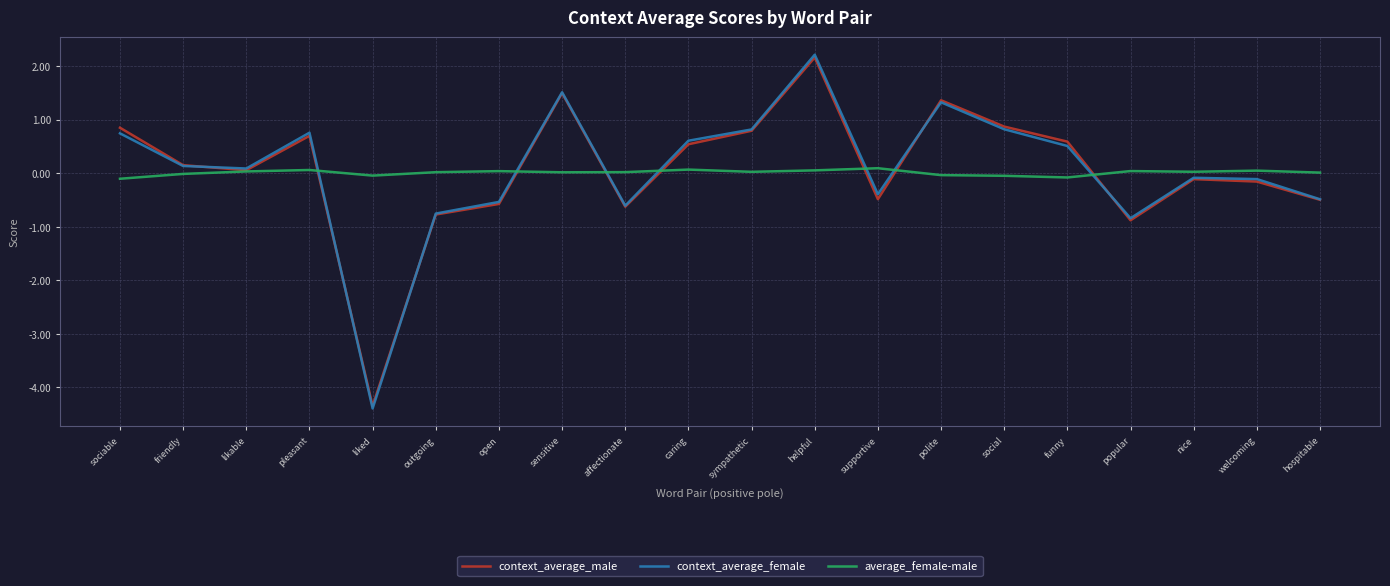

At which category is the sum across all series the highest?

helpful